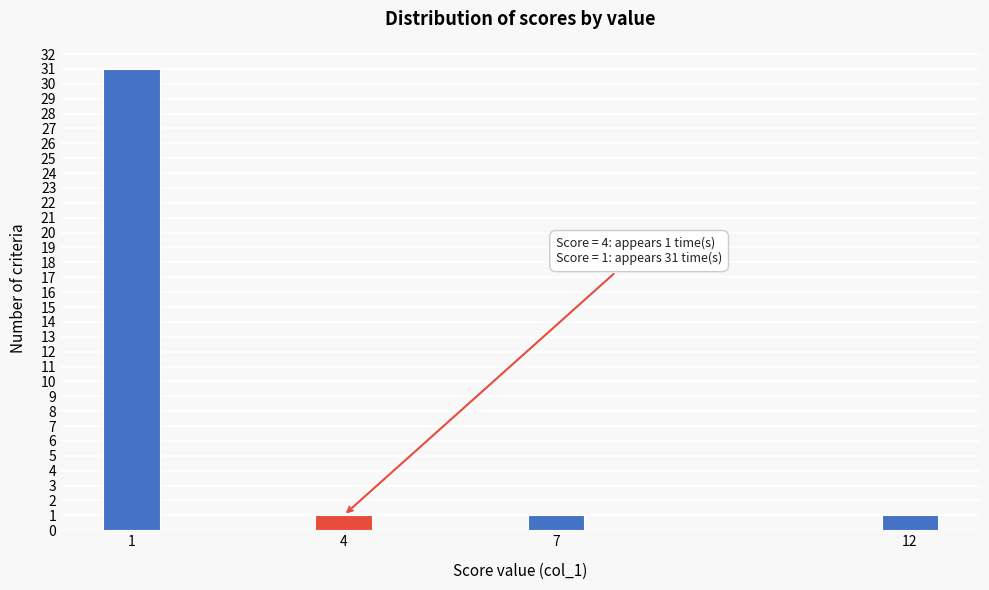

Reading left to right, extract all data points from this chart.

31	1	1	1